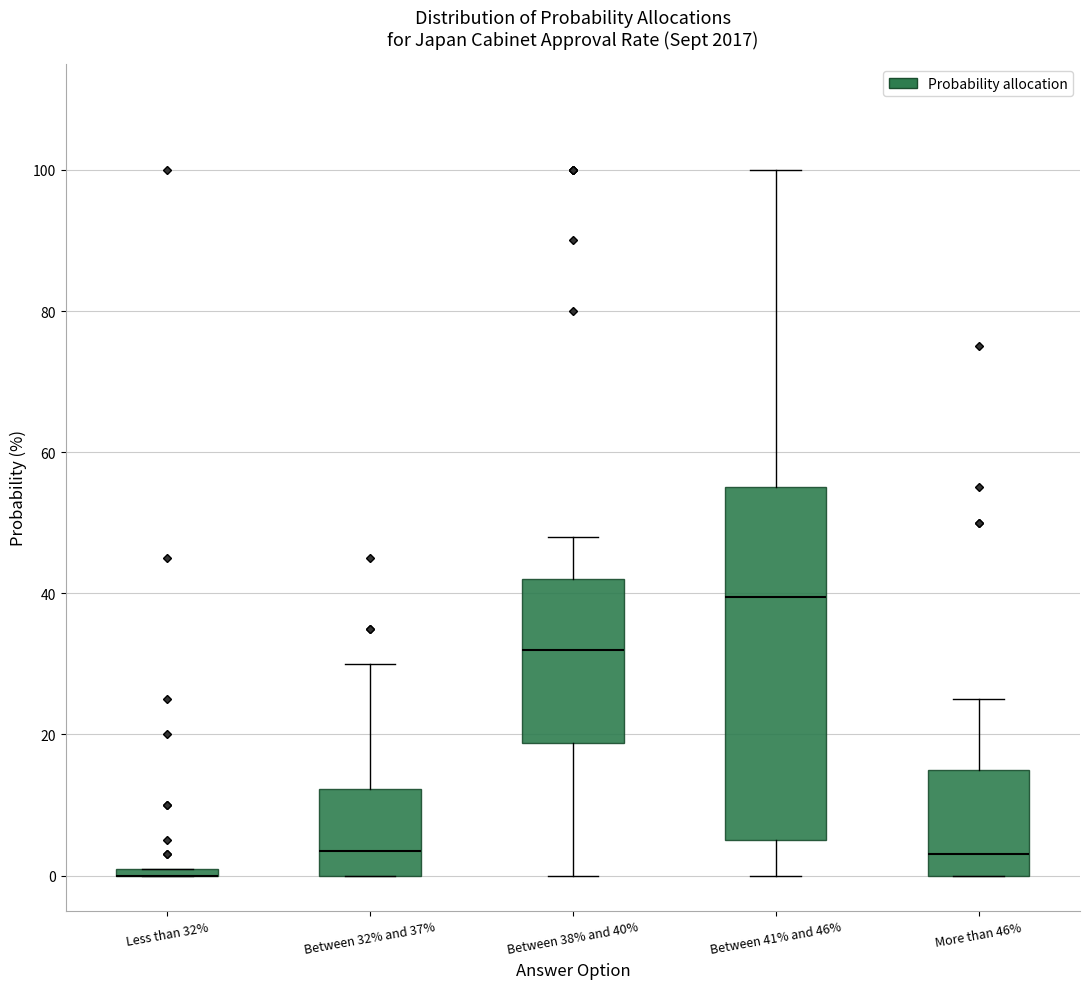

Comparing the boxes themselves (not the whiskers), which one is the tallest?

Between 41% and 46%